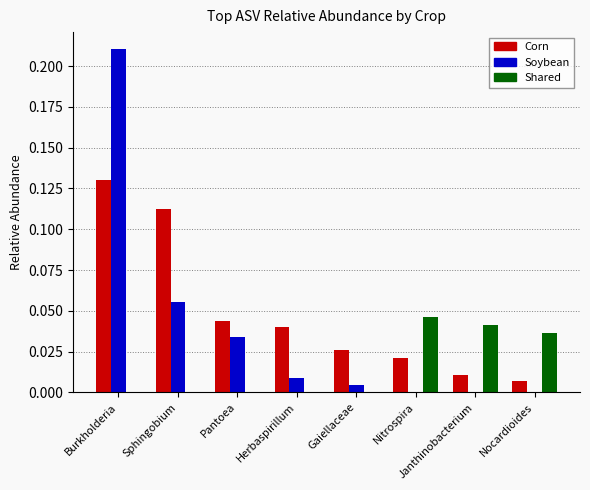

Count the number of categories in the chart.

8